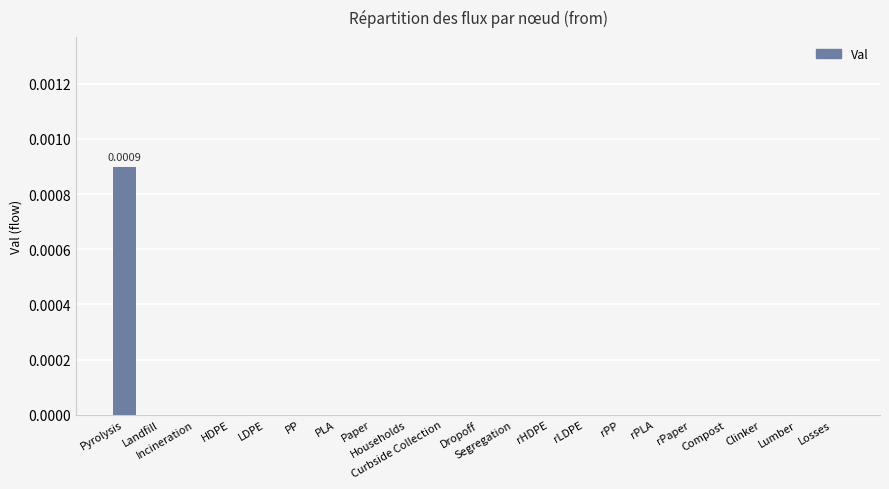

How many series are shown in this chart?

1